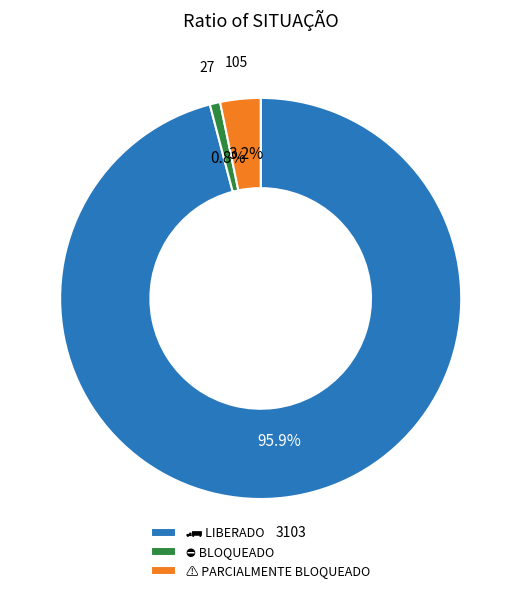

Does any single category account for the majority?

Yes